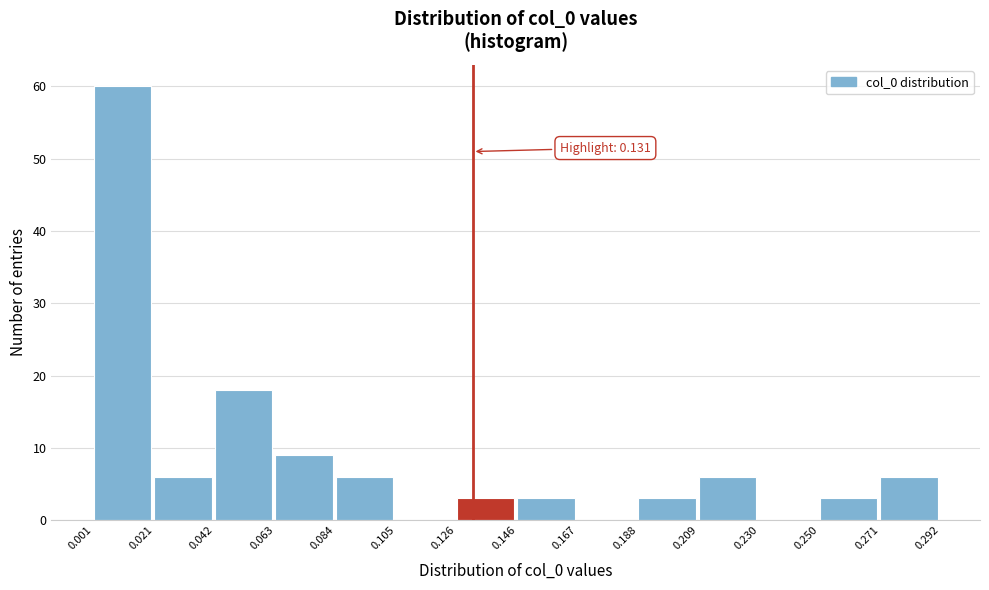

Which range on the x-axis has the tallest bar?

0.001 to 0.021